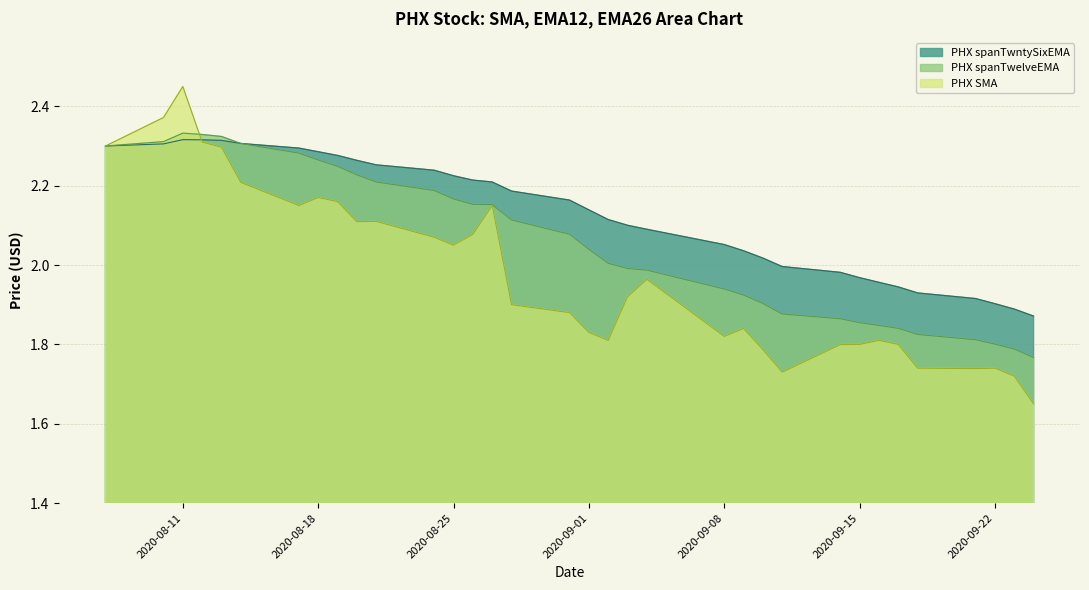

At 2020-09-09, list the series in order from smallest to largest.

PHX SMA, PHX spanTwelveEMA, PHX spanTwntySixEMA